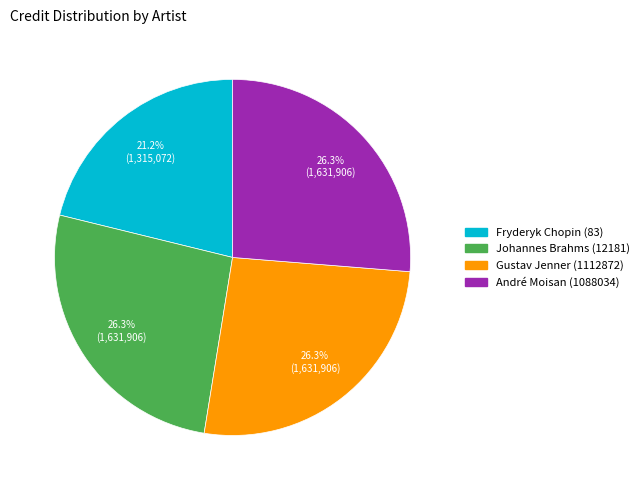

What is the ratio of the value at Fryderyk Chopin (83) to the value at André Moisan (1088034)?

0.8